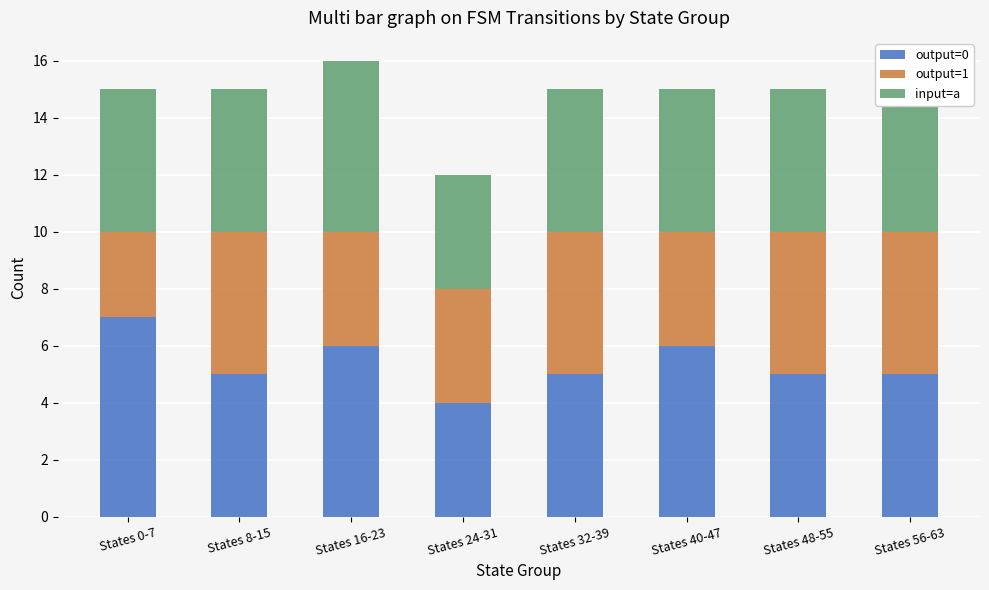

Is it true that output=0 equals 5 at States 8-15?

True